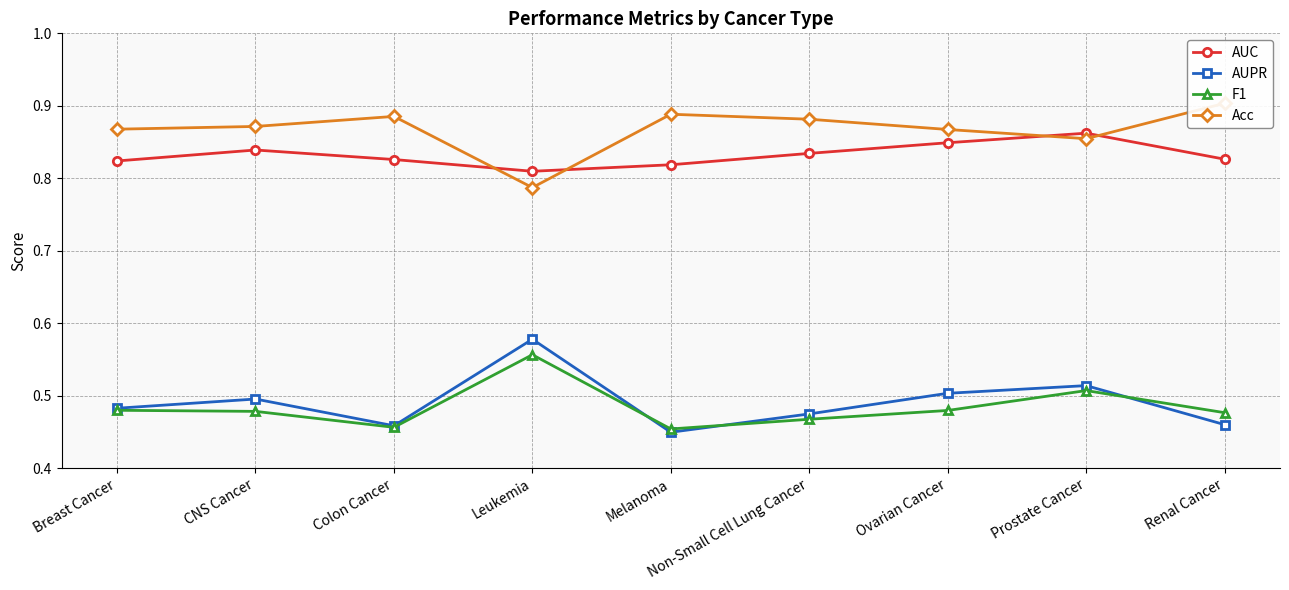

At how many categories does at least one series exceed 0?

9